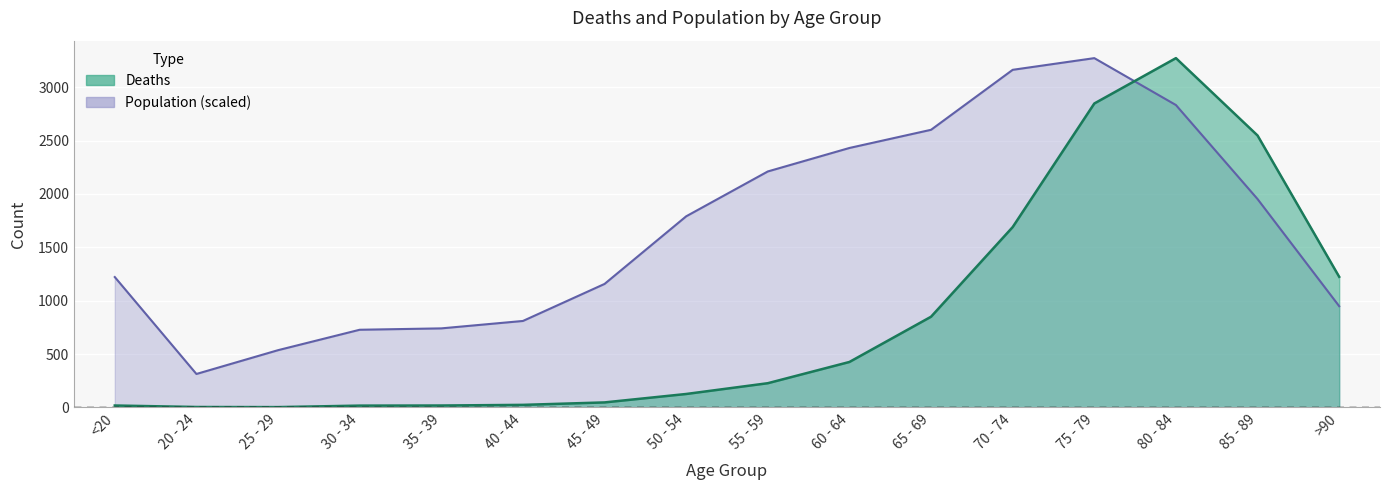

What is the sum of all Population values?

26713.1